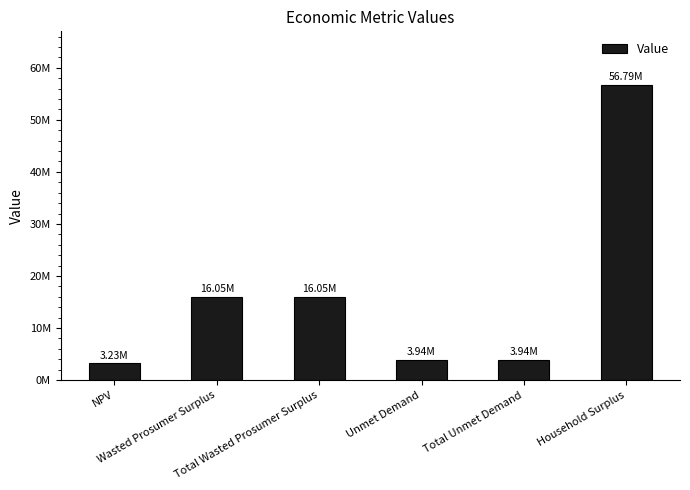

What is the value of the 3rd bar from the left?

16052082.5